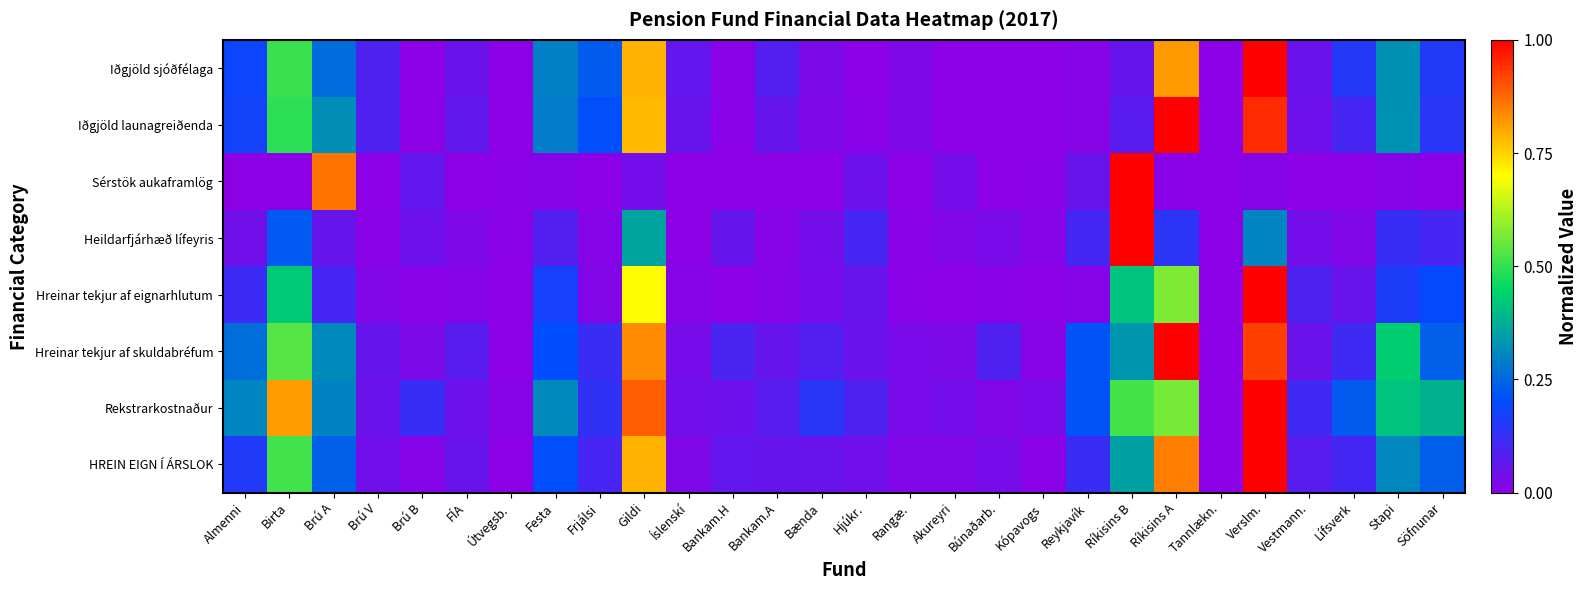

Reading left to right, list all the values displayed in this chart.

Iðgjöld sjóðfélaga: Almenni=0.2	Birta=0.5	Brú A=0.3	Brú V=0.1	Brú B=0.0	FÍA=0.0	Útvegsb.=0.0	Festa=0.3	Frjálsi=0.2	Gildi=0.8	Íslenskí=0.1	Bankam.H=0.0	Bankam.A=0.1	Bænda=0.0	Hjúkr.=0.0	Rangæ.=0.0	Akureyri=0.0	Búnaðarb.=0.0	Kópavogs=0.0	Reykjavík=0.0	Ríkisins B=0.1	Ríkisins A=0.8	Tannlækn.=0.0	Verslm.=1.0	Vestmann.=0.0	Lífsverk=0.2	Stapi=0.3	Söfnunar=0.2
Iðgjöld launagreiðenda: Almenni=0.2	Birta=0.5	Brú A=0.3	Brú V=0.1	Brú B=0.0	FÍA=0.1	Útvegsb.=0.0	Festa=0.3	Frjálsi=0.2	Gildi=0.8	Íslenskí=0.1	Bankam.H=0.0	Bankam.A=0.1	Bænda=0.0	Hjúkr.=0.0	Rangæ.=0.0	Akureyri=0.0	Búnaðarb.=0.0	Kópavogs=0.0	Reykjavík=0.0	Ríkisins B=0.1	Ríkisins A=1.0	Tannlækn.=0.0	Verslm.=0.9	Vestmann.=0.0	Lífsverk=0.1	Stapi=0.3	Söfnunar=0.1
Sérstök aukaframlög: Almenni=0.0	Birta=0.0	Brú A=0.9	Brú V=0.0	Brú B=0.1	FÍA=0.0	Útvegsb.=0.0	Festa=0.0	Frjálsi=0.0	Gildi=0.0	Íslenskí=0.0	Bankam.H=0.0	Bankam.A=0.0	Bænda=0.0	Hjúkr.=0.0	Rangæ.=0.0	Akureyri=0.0	Búnaðarb.=0.0	Kópavogs=0.0	Reykjavík=0.1	Ríkisins B=1.0	Ríkisins A=0.0	Tannlækn.=0.0	Verslm.=0.0	Vestmann.=0.0	Lífsverk=0.0	Stapi=0.0	Söfnunar=0.0
Heildarfjárhæð lífeyris: Almenni=0.0	Birta=0.2	Brú A=0.1	Brú V=0.0	Brú B=0.0	FÍA=0.0	Útvegsb.=0.0	Festa=0.1	Frjálsi=0.0	Gildi=0.4	Íslenskí=0.0	Bankam.H=0.1	Bankam.A=0.0	Bænda=0.0	Hjúkr.=0.1	Rangæ.=0.0	Akureyri=0.0	Búnaðarb.=0.0	Kópavogs=0.0	Reykjavík=0.1	Ríkisins B=1.0	Ríkisins A=0.1	Tannlækn.=0.0	Verslm.=0.3	Vestmann.=0.0	Lífsverk=0.0	Stapi=0.1	Söfnunar=0.1
Hreinar tekjur af eignarhlutum: Almenni=0.1	Birta=0.4	Brú A=0.1	Brú V=0.0	Brú B=0.0	FÍA=0.0	Útvegsb.=0.0	Festa=0.2	Frjálsi=0.0	Gildi=0.7	Íslenskí=0.0	Bankam.H=0.0	Bankam.A=0.0	Bænda=0.0	Hjúkr.=0.1	Rangæ.=0.0	Akureyri=0.0	Búnaðarb.=0.0	Kópavogs=0.0	Reykjavík=0.0	Ríkisins B=0.4	Ríkisins A=0.6	Tannlækn.=0.0	Verslm.=1.0	Vestmann.=0.1	Lífsverk=0.1	Stapi=0.2	Söfnunar=0.2
Hreinar tekjur af skuldabréfum: Almenni=0.3	Birta=0.5	Brú A=0.3	Brú V=0.1	Brú B=0.0	FÍA=0.1	Útvegsb.=0.0	Festa=0.2	Frjálsi=0.1	Gildi=0.8	Íslenskí=0.0	Bankam.H=0.1	Bankam.A=0.1	Bænda=0.1	Hjúkr.=0.0	Rangæ.=0.0	Akureyri=0.0	Búnaðarb.=0.1	Kópavogs=0.0	Reykjavík=0.2	Ríkisins B=0.3	Ríkisins A=1.0	Tannlækn.=0.0	Verslm.=0.9	Vestmann.=0.0	Lífsverk=0.1	Stapi=0.4	Söfnunar=0.2
Rekstrarkostnaður: Almenni=0.3	Birta=0.8	Brú A=0.3	Brú V=0.0	Brú B=0.1	FÍA=0.0	Útvegsb.=0.0	Festa=0.3	Frjálsi=0.1	Gildi=0.9	Íslenskí=0.0	Bankam.H=0.0	Bankam.A=0.1	Bænda=0.1	Hjúkr.=0.1	Rangæ.=0.0	Akureyri=0.0	Búnaðarb.=0.0	Kópavogs=0.0	Reykjavík=0.2	Ríkisins B=0.5	Ríkisins A=0.6	Tannlækn.=0.0	Verslm.=1.0	Vestmann.=0.1	Lífsverk=0.2	Stapi=0.4	Söfnunar=0.4
HREIN EIGN Í ÁRSLOK: Almenni=0.2	Birta=0.5	Brú A=0.2	Brú V=0.0	Brú B=0.0	FÍA=0.1	Útvegsb.=0.0	Festa=0.2	Frjálsi=0.1	Gildi=0.8	Íslenskí=0.0	Bankam.H=0.1	Bankam.A=0.1	Bænda=0.1	Hjúkr.=0.0	Rangæ.=0.0	Akureyri=0.0	Búnaðarb.=0.0	Kópavogs=0.0	Reykjavík=0.1	Ríkisins B=0.4	Ríkisins A=0.9	Tannlækn.=0.0	Verslm.=1.0	Vestmann.=0.1	Lífsverk=0.1	Stapi=0.3	Söfnunar=0.2